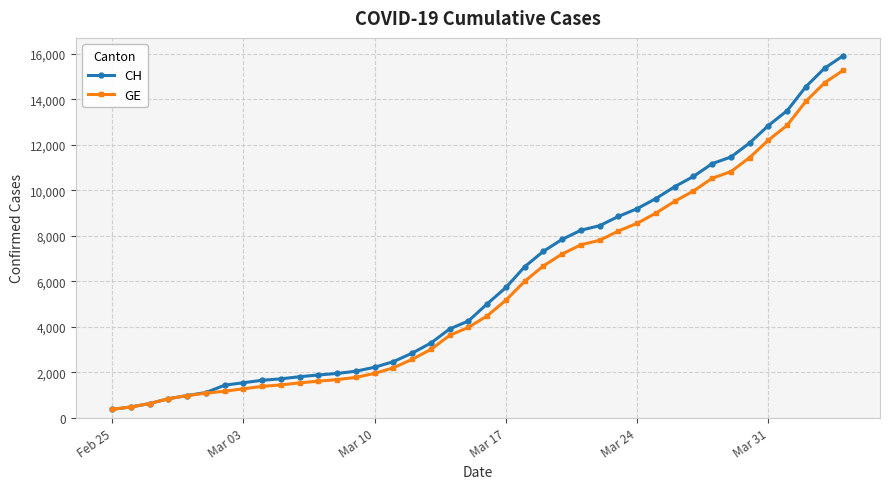

What is the greatest value displayed?

15926